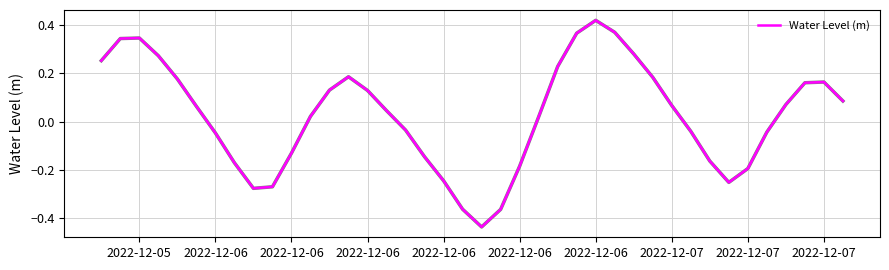

What is the difference between the maximum and minimum values?

0.9